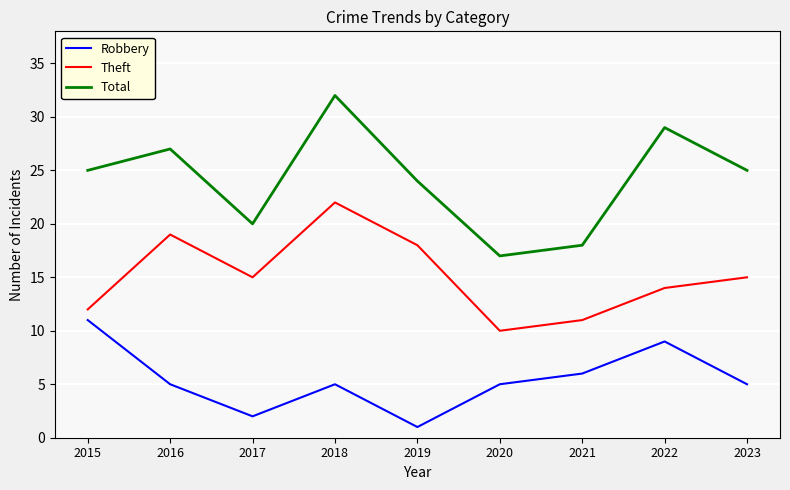

What is the total value across all series at 2019?

43